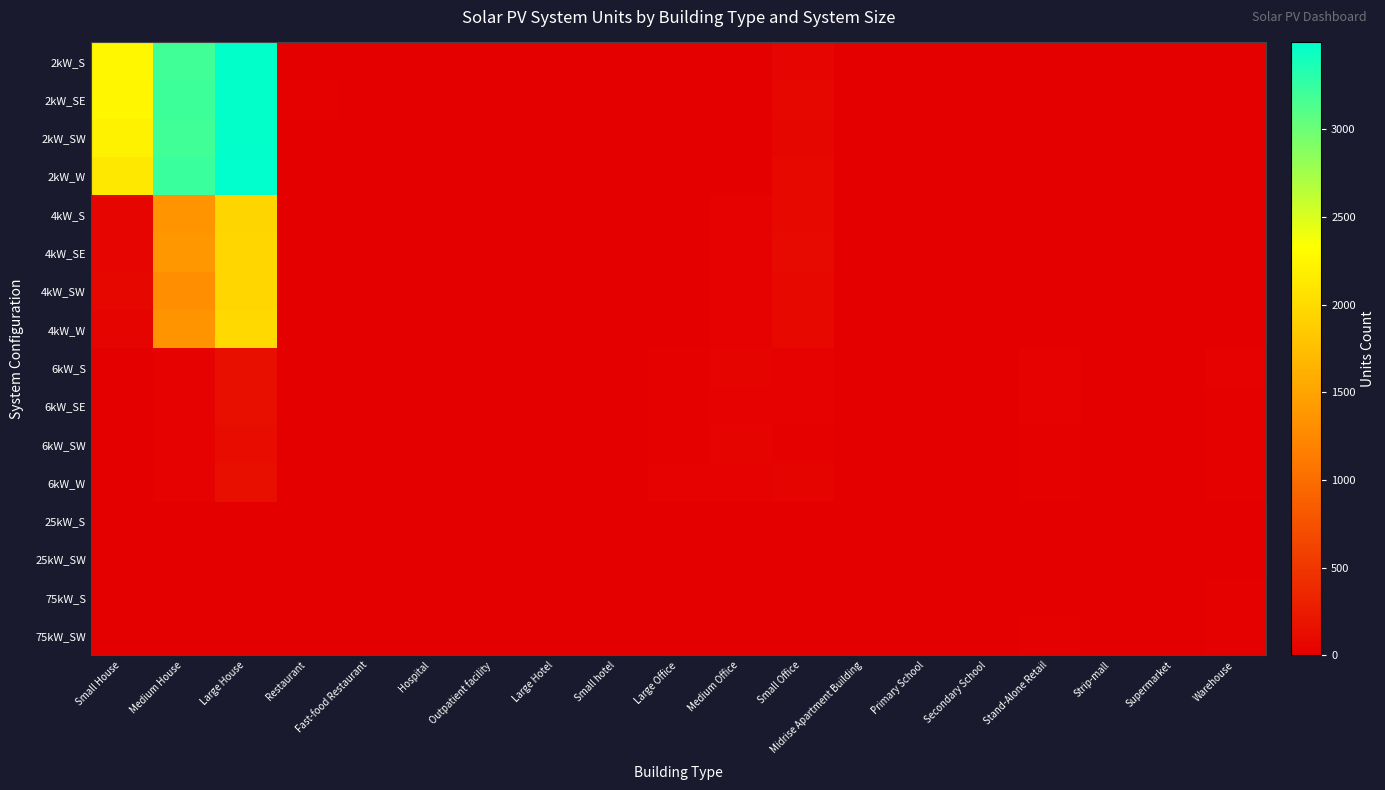

Reading left to right, what are all the values shown in this chart?

2kW_S: Small House=2257	Medium House=3194	Large House=3483	Restaurant=3	Fast-food Restaurant=10	Hospital=0	Outpatient facility=0	Large Hotel=0	Small hotel=0	Large Office=1	Medium Office=12	Small Office=61	Midrise Apartment Building=1	Primary School=1	Secondary School=0	Stand-Alone Retail=1	Strip-mall=0	Supermarket=0	Warehouse=1
2kW_SE: Small House=2247	Medium House=3213	Large House=3476	Restaurant=14	Fast-food Restaurant=9	Hospital=0	Outpatient facility=1	Large Hotel=0	Small hotel=0	Large Office=1	Medium Office=7	Small Office=74	Midrise Apartment Building=1	Primary School=2	Secondary School=1	Stand-Alone Retail=0	Strip-mall=0	Supermarket=0	Warehouse=0
2kW_SW: Small House=2215	Medium House=3191	Large House=3477	Restaurant=10	Fast-food Restaurant=7	Hospital=0	Outpatient facility=0	Large Hotel=0	Small hotel=0	Large Office=5	Medium Office=4	Small Office=67	Midrise Apartment Building=0	Primary School=0	Secondary School=0	Stand-Alone Retail=0	Strip-mall=1	Supermarket=0	Warehouse=0
2kW_W: Small House=2126	Medium House=3229	Large House=3496	Restaurant=6	Fast-food Restaurant=7	Hospital=0	Outpatient facility=2	Large Hotel=0	Small hotel=0	Large Office=1	Medium Office=8	Small Office=81	Midrise Apartment Building=0	Primary School=0	Secondary School=0	Stand-Alone Retail=1	Strip-mall=2	Supermarket=0	Warehouse=1
4kW_S: Small House=56	Medium House=1348	Large House=1952	Restaurant=8	Fast-food Restaurant=1	Hospital=0	Outpatient facility=4	Large Hotel=0	Small hotel=2	Large Office=2	Medium Office=22	Small Office=84	Midrise Apartment Building=1	Primary School=0	Secondary School=0	Stand-Alone Retail=3	Strip-mall=1	Supermarket=0	Warehouse=1
4kW_SE: Small House=48	Medium House=1386	Large House=1955	Restaurant=9	Fast-food Restaurant=2	Hospital=0	Outpatient facility=2	Large Hotel=0	Small hotel=2	Large Office=5	Medium Office=33	Small Office=102	Midrise Apartment Building=1	Primary School=0	Secondary School=0	Stand-Alone Retail=5	Strip-mall=2	Supermarket=0	Warehouse=6
4kW_SW: Small House=74	Medium House=1310	Large House=1958	Restaurant=9	Fast-food Restaurant=6	Hospital=1	Outpatient facility=2	Large Hotel=0	Small hotel=0	Large Office=3	Medium Office=23	Small Office=78	Midrise Apartment Building=1	Primary School=0	Secondary School=0	Stand-Alone Retail=3	Strip-mall=2	Supermarket=0	Warehouse=6
4kW_W: Small House=47	Medium House=1348	Large House=1991	Restaurant=5	Fast-food Restaurant=5	Hospital=0	Outpatient facility=2	Large Hotel=0	Small hotel=0	Large Office=6	Medium Office=24	Small Office=83	Midrise Apartment Building=1	Primary School=0	Secondary School=1	Stand-Alone Retail=7	Strip-mall=1	Supermarket=0	Warehouse=3
6kW_S: Small House=0	Medium House=27	Large House=148	Restaurant=2	Fast-food Restaurant=0	Hospital=1	Outpatient facility=7	Large Hotel=1	Small hotel=2	Large Office=19	Medium Office=45	Small Office=24	Midrise Apartment Building=3	Primary School=2	Secondary School=3	Stand-Alone Retail=24	Strip-mall=10	Supermarket=6	Warehouse=21
6kW_SE: Small House=0	Medium House=24	Large House=136	Restaurant=3	Fast-food Restaurant=0	Hospital=2	Outpatient facility=5	Large Hotel=4	Small hotel=0	Large Office=20	Medium Office=25	Small Office=31	Midrise Apartment Building=6	Primary School=1	Secondary School=4	Stand-Alone Retail=23	Strip-mall=9	Supermarket=1	Warehouse=18
6kW_SW: Small House=0	Medium House=29	Large House=111	Restaurant=2	Fast-food Restaurant=0	Hospital=1	Outpatient facility=2	Large Hotel=1	Small hotel=1	Large Office=16	Medium Office=41	Small Office=20	Midrise Apartment Building=3	Primary School=2	Secondary School=3	Stand-Alone Retail=17	Strip-mall=6	Supermarket=2	Warehouse=19
6kW_W: Small House=0	Medium House=31	Large House=131	Restaurant=1	Fast-food Restaurant=0	Hospital=3	Outpatient facility=4	Large Hotel=1	Small hotel=0	Large Office=21	Medium Office=33	Small Office=44	Midrise Apartment Building=7	Primary School=4	Secondary School=2	Stand-Alone Retail=17	Strip-mall=6	Supermarket=0	Warehouse=19
25kW_S: Small House=0	Medium House=0	Large House=0	Restaurant=0	Fast-food Restaurant=0	Hospital=2	Outpatient facility=1	Large Hotel=0	Small hotel=0	Large Office=2	Medium Office=5	Small Office=0	Midrise Apartment Building=1	Primary School=2	Secondary School=3	Stand-Alone Retail=4	Strip-mall=2	Supermarket=4	Warehouse=9
25kW_SW: Small House=0	Medium House=0	Large House=0	Restaurant=0	Fast-food Restaurant=0	Hospital=0	Outpatient facility=1	Large Hotel=2	Small hotel=0	Large Office=5	Medium Office=8	Small Office=0	Midrise Apartment Building=1	Primary School=6	Secondary School=2	Stand-Alone Retail=7	Strip-mall=4	Supermarket=1	Warehouse=12
75kW_S: Small House=0	Medium House=0	Large House=0	Restaurant=0	Fast-food Restaurant=0	Hospital=0	Outpatient facility=2	Large Hotel=0	Small hotel=0	Large Office=13	Medium Office=2	Small Office=0	Midrise Apartment Building=0	Primary School=1	Secondary School=10	Stand-Alone Retail=11	Strip-mall=5	Supermarket=10	Warehouse=19
75kW_SW: Small House=0	Medium House=0	Large House=0	Restaurant=0	Fast-food Restaurant=0	Hospital=3	Outpatient facility=1	Large Hotel=0	Small hotel=0	Large Office=10	Medium Office=0	Small Office=0	Midrise Apartment Building=0	Primary School=1	Secondary School=6	Stand-Alone Retail=19	Strip-mall=4	Supermarket=10	Warehouse=20